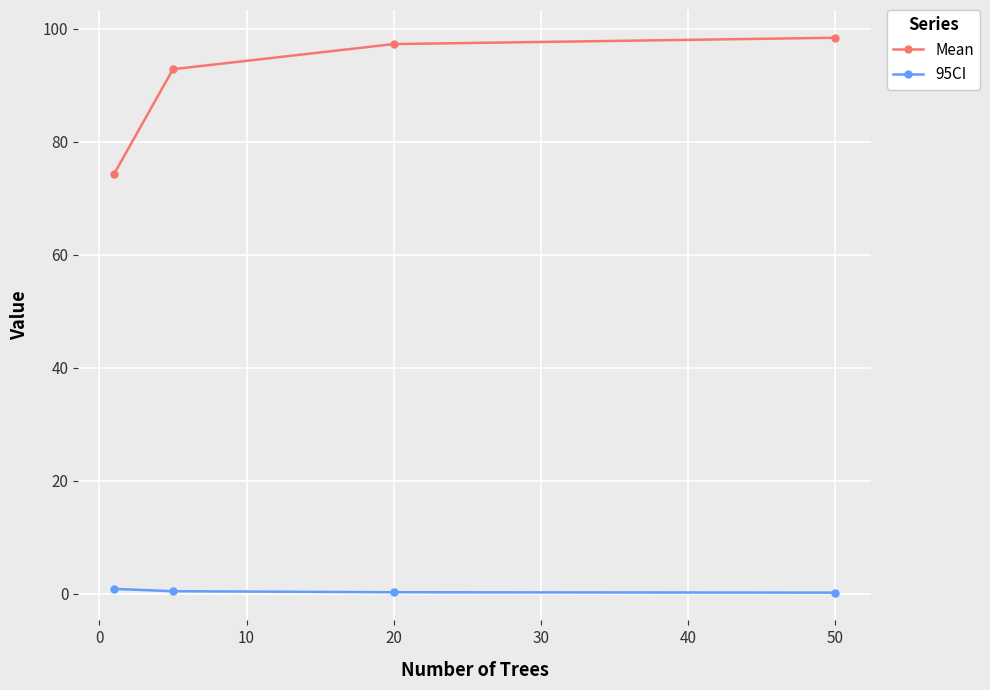

Which series has the largest range (max minus min)?

Mean